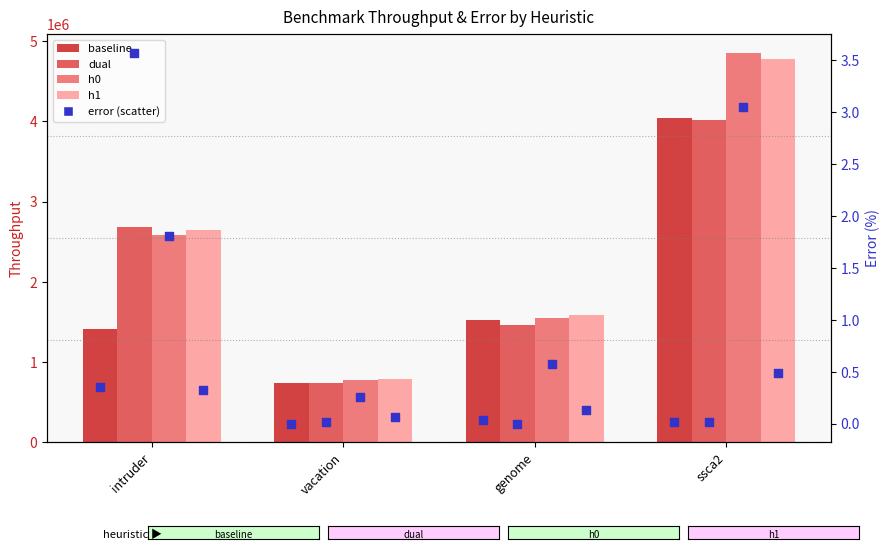

Which series has the widest spread of Y values?

h0